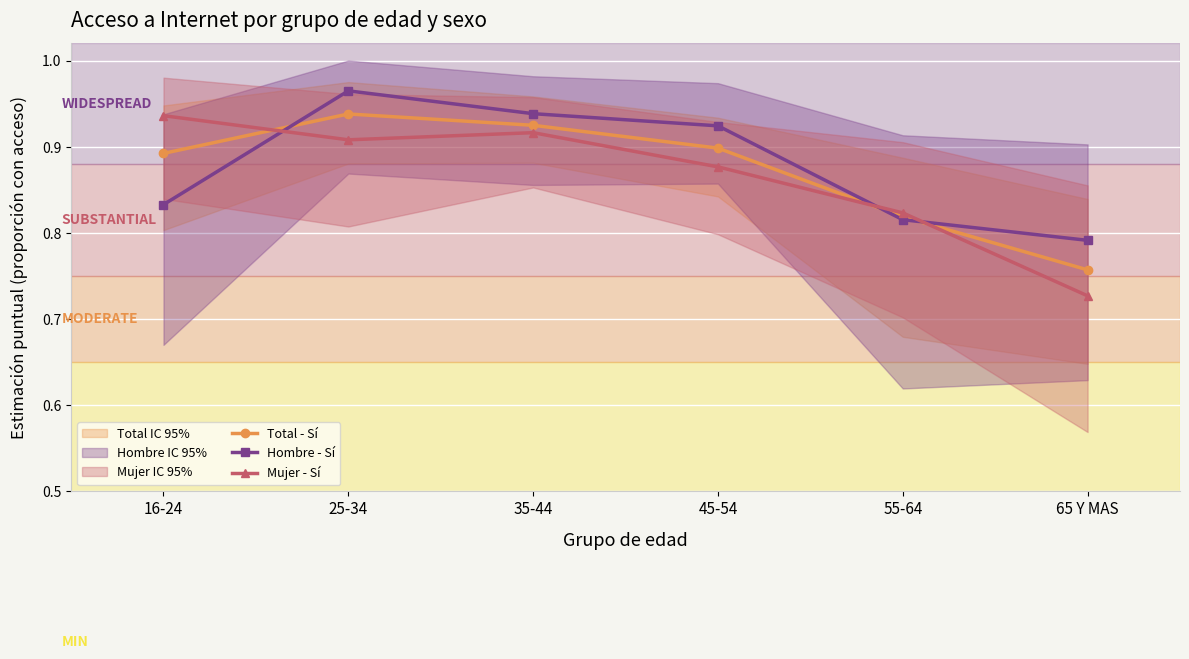

How many interior local peaks does the Hombre - Sí series have?

1